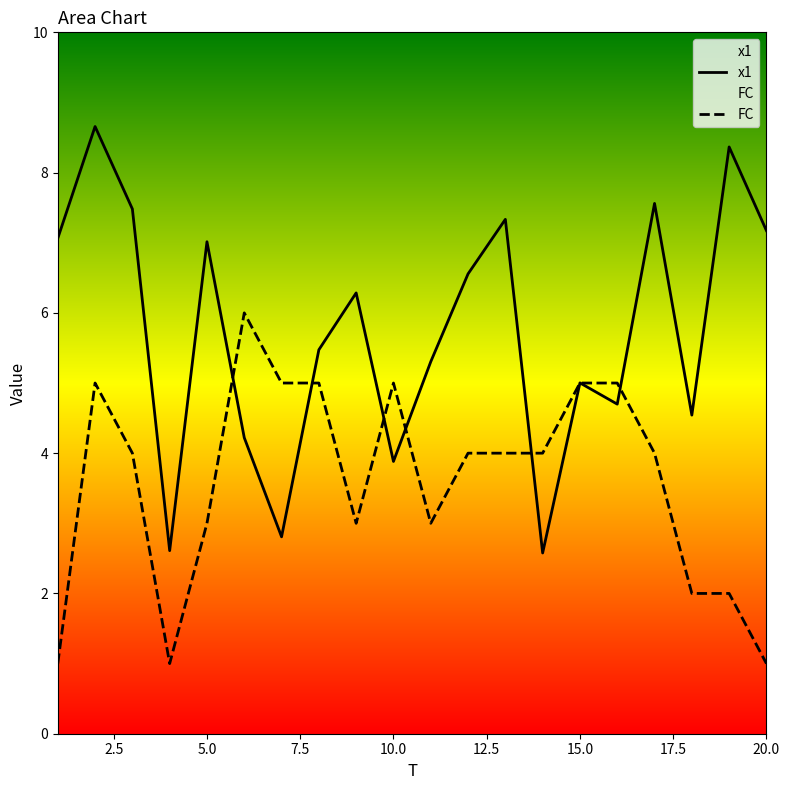

Is it true that FC equals 2.0 at 18?

True